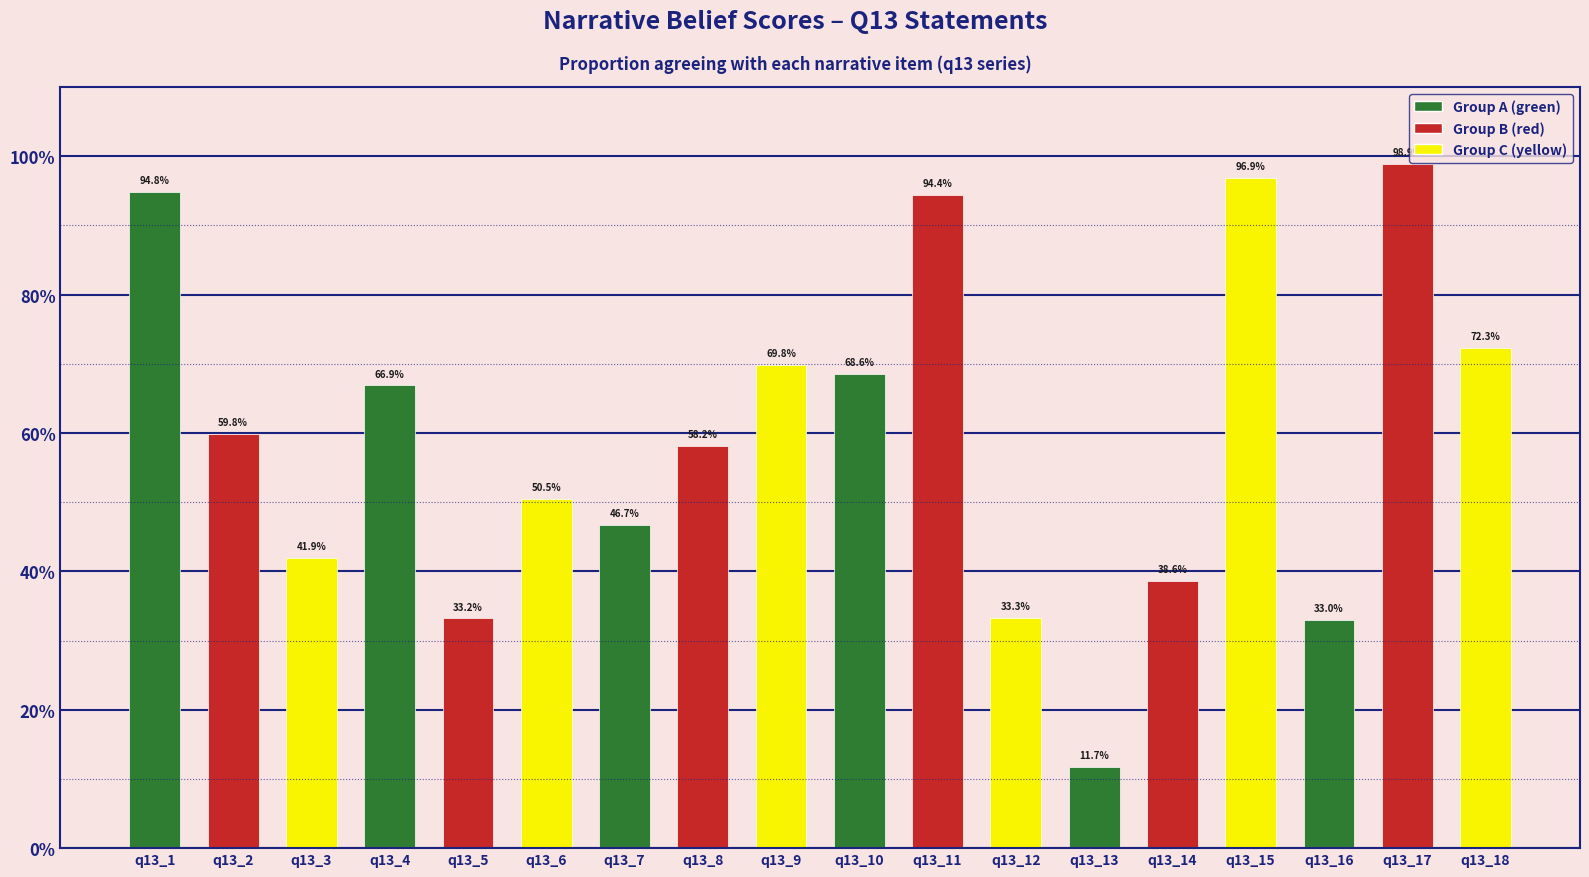

What is the value of the 16th bar from the left?

0.3